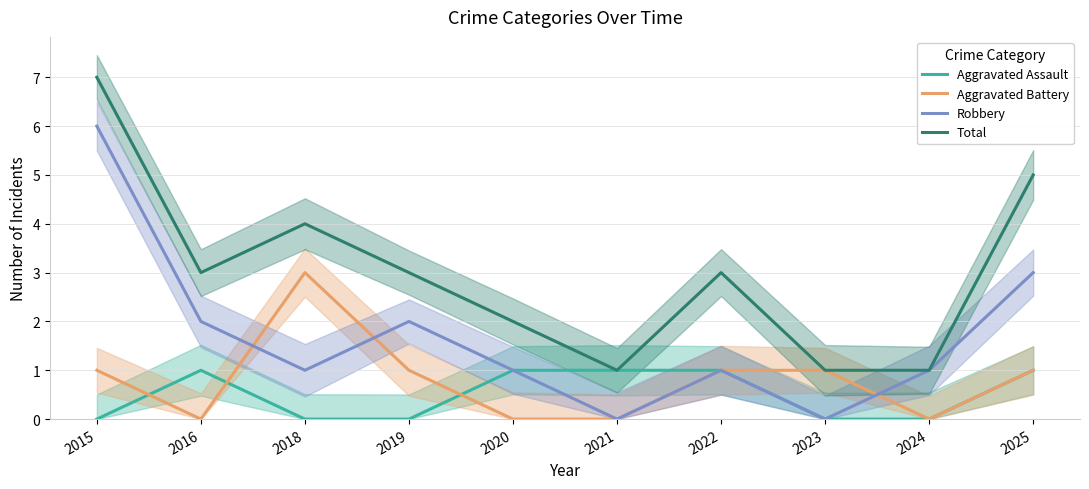

What are all the series names shown in the legend?

Aggravated Assault, Aggravated Battery, Robbery, Total